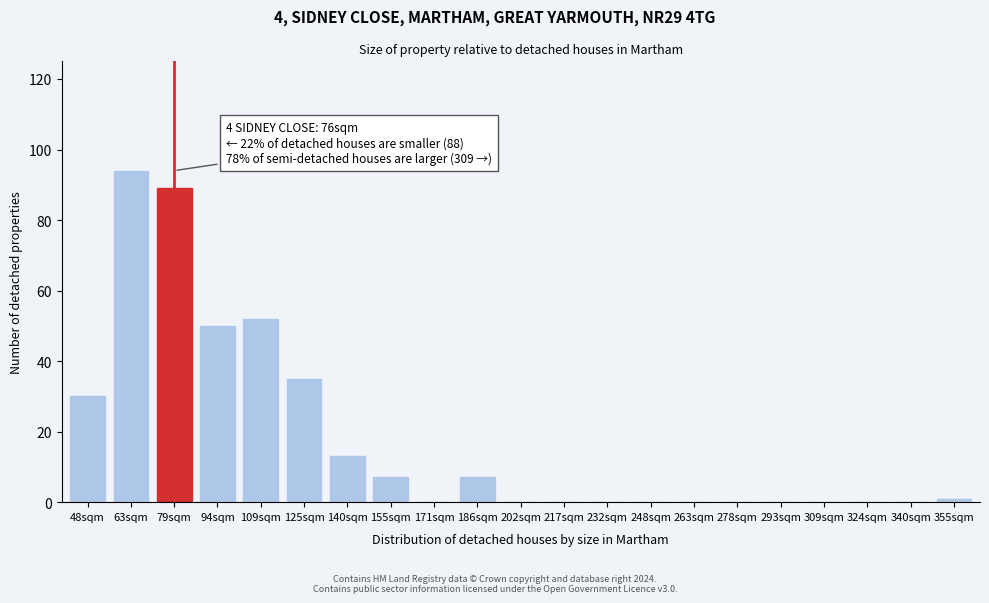

Reading right to left, transcribe all the data shown in this chart.

355sqm=1	340sqm=0	324sqm=0	309sqm=0	293sqm=0	278sqm=0	263sqm=0	248sqm=0	232sqm=0	217sqm=0	202sqm=0	186sqm=7	171sqm=0	155sqm=7	140sqm=13	125sqm=35	109sqm=52	94sqm=50	79sqm=89	63sqm=94	48sqm=30